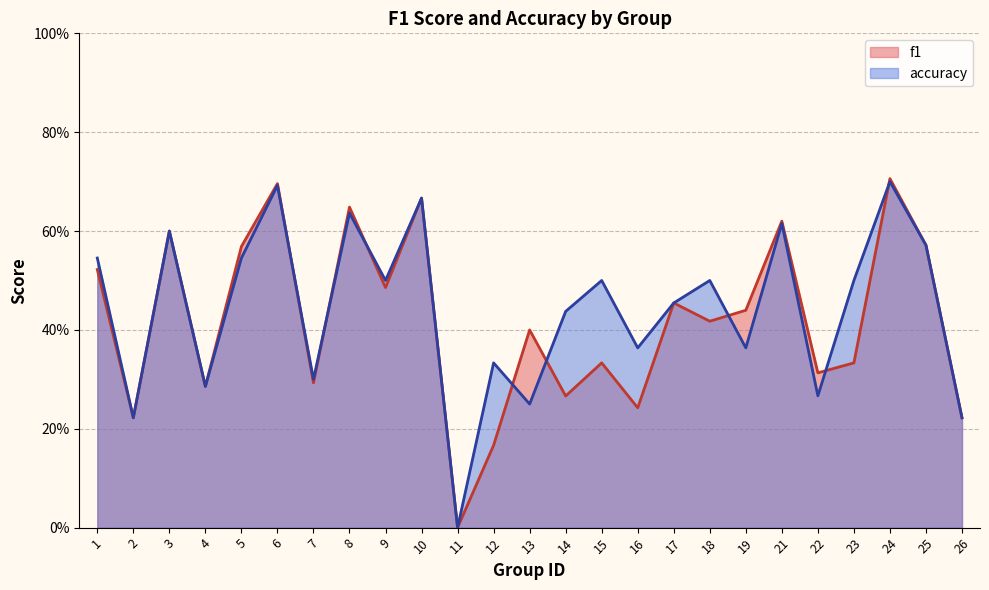

What is the average value of the f1 series?

0.4